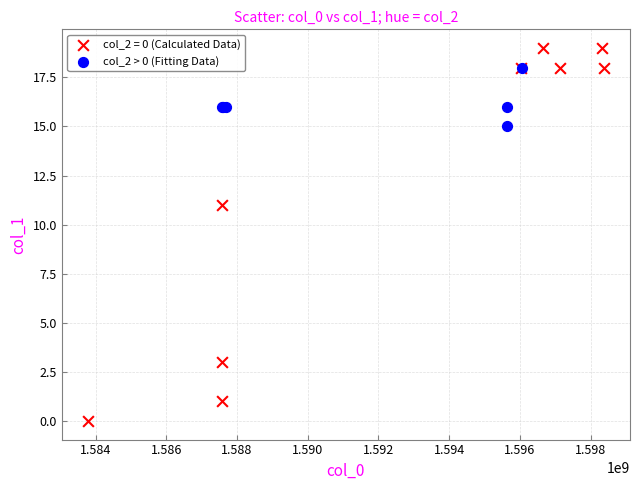

Which series contains the lowest Y value?

col_2 = 0 (Calculated Data)